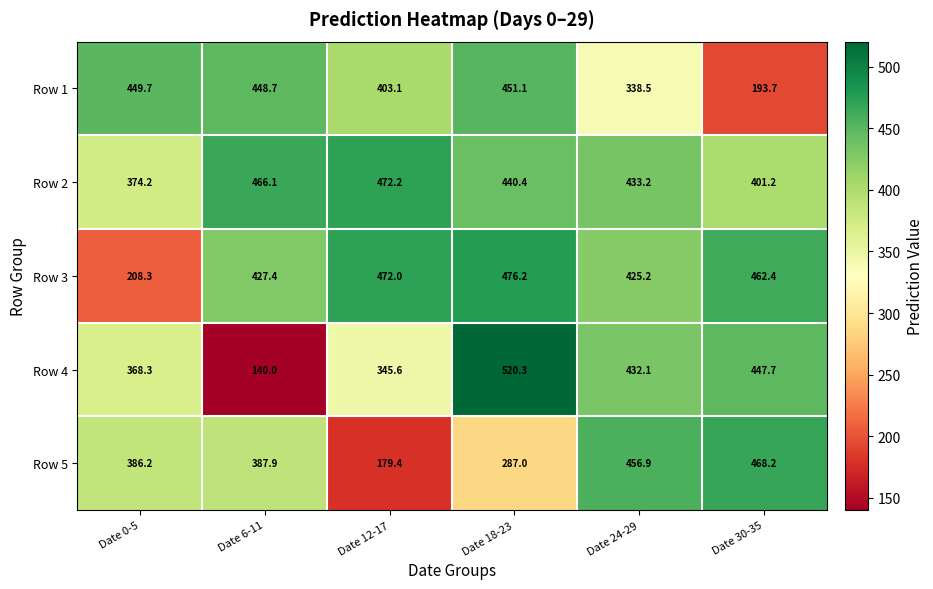

Reading left to right, what are all the values shown in this chart?

Row 1: Date 0-5=449.7	Date 6-11=448.7	Date 12-17=403.1	Date 18-23=451.1	Date 24-29=338.5	Date 30-35=193.7
Row 2: Date 0-5=374.2	Date 6-11=466.1	Date 12-17=472.2	Date 18-23=440.4	Date 24-29=433.2	Date 30-35=401.2
Row 3: Date 0-5=208.3	Date 6-11=427.4	Date 12-17=472.0	Date 18-23=476.2	Date 24-29=425.2	Date 30-35=462.4
Row 4: Date 0-5=368.3	Date 6-11=140.0	Date 12-17=345.6	Date 18-23=520.3	Date 24-29=432.1	Date 30-35=447.7
Row 5: Date 0-5=386.2	Date 6-11=387.9	Date 12-17=179.4	Date 18-23=287.0	Date 24-29=456.9	Date 30-35=468.2